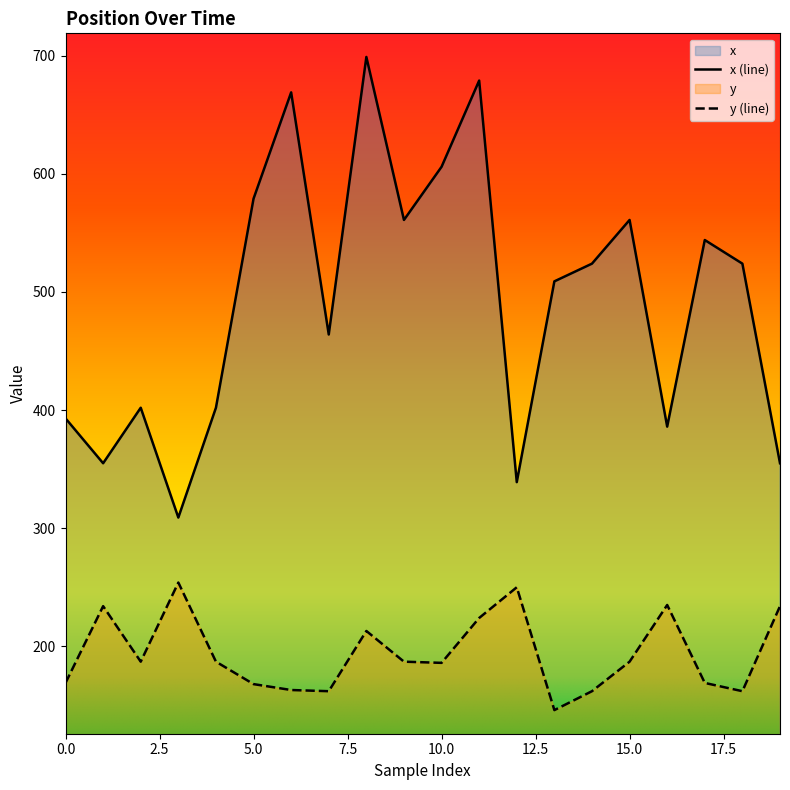

Which series has the largest range (max minus min)?

x (line)